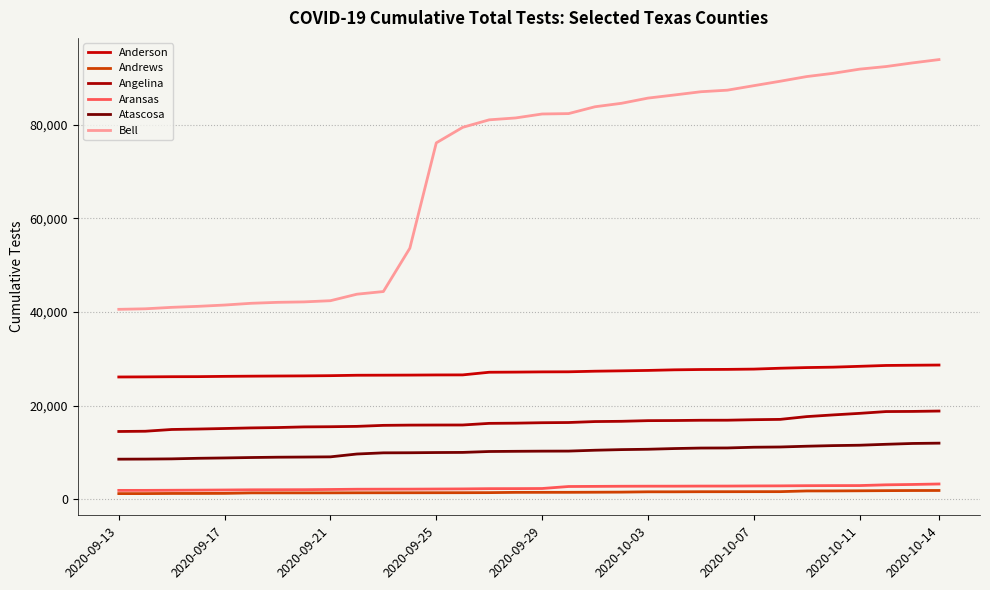

How many lines are shown in the chart?

6